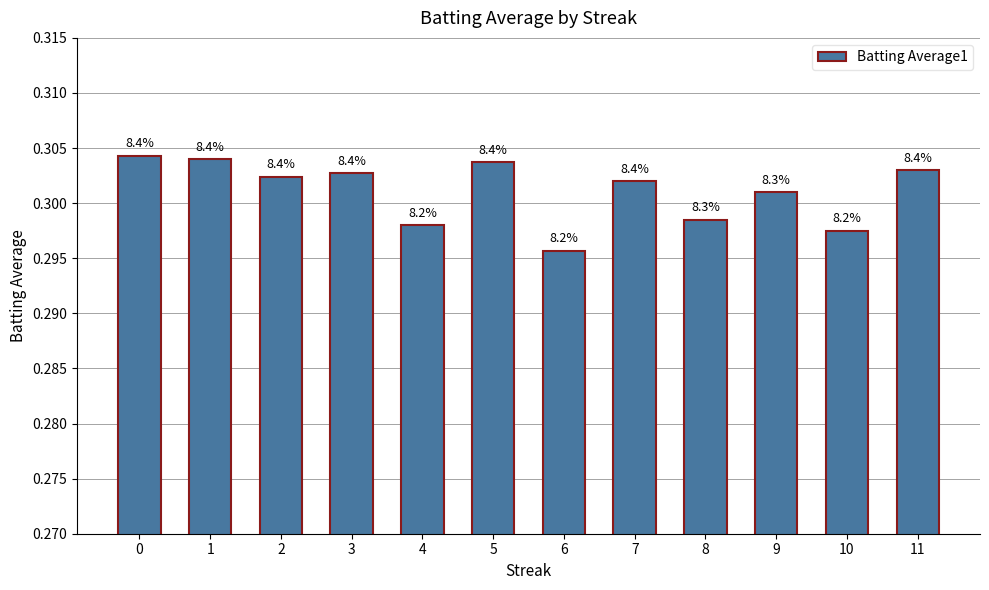

Does the chart contain any negative values?

No